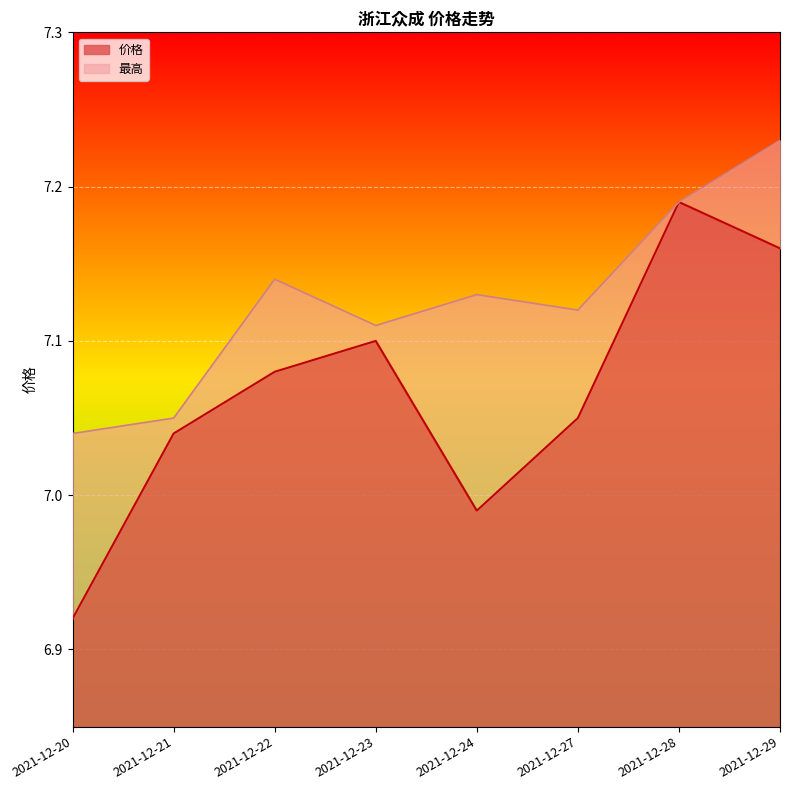

What is the sum of all 最高 values?

57.0